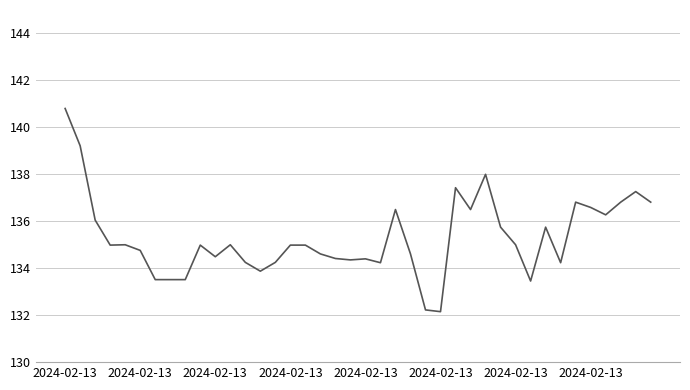

True or false: the data has more than 1 interior local peaks.

True